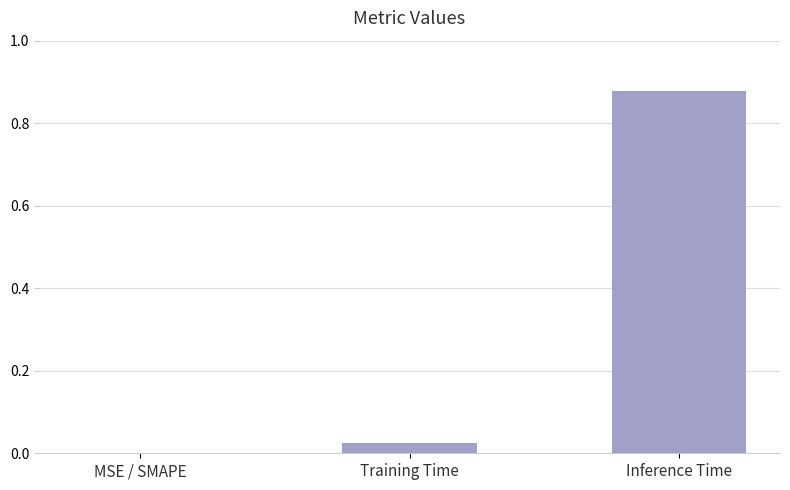

Which label corresponds to the largest value in the chart?

Inference Time